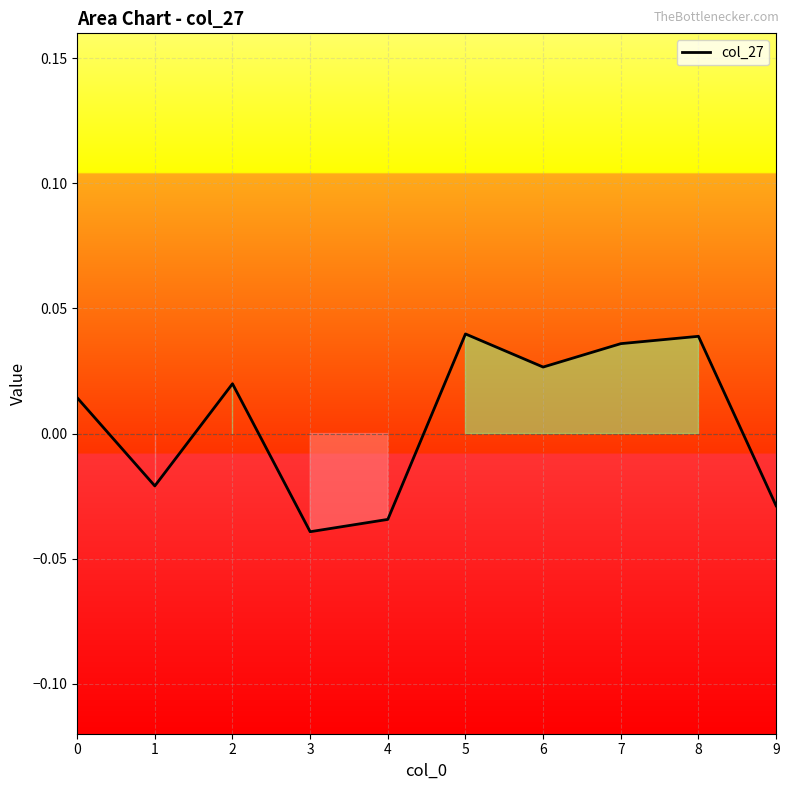

How many interior local valleys (lower than both neighbors) does the data have?

3